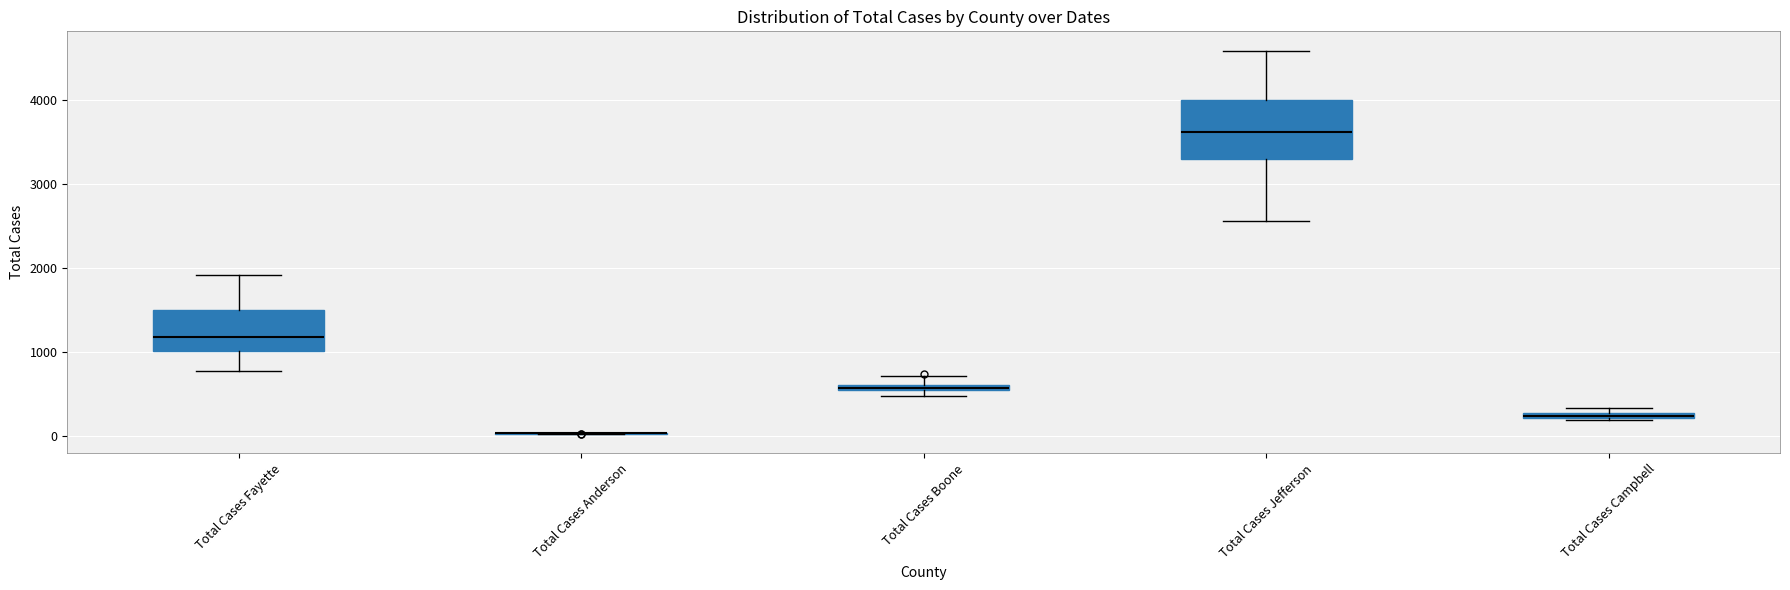

Which box is the tallest, from its lower edge to its upper edge?

Total Cases Jefferson